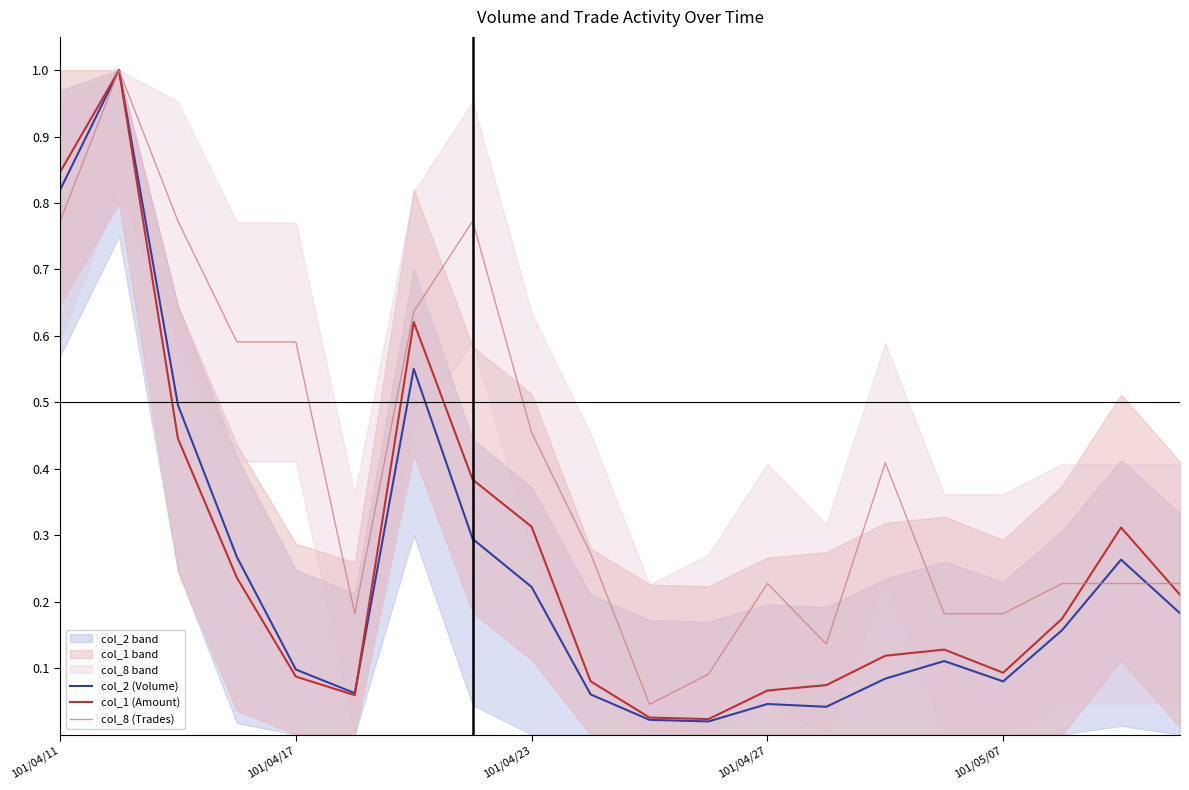

At which label does col_8 (Trades) reach its minimum?

10